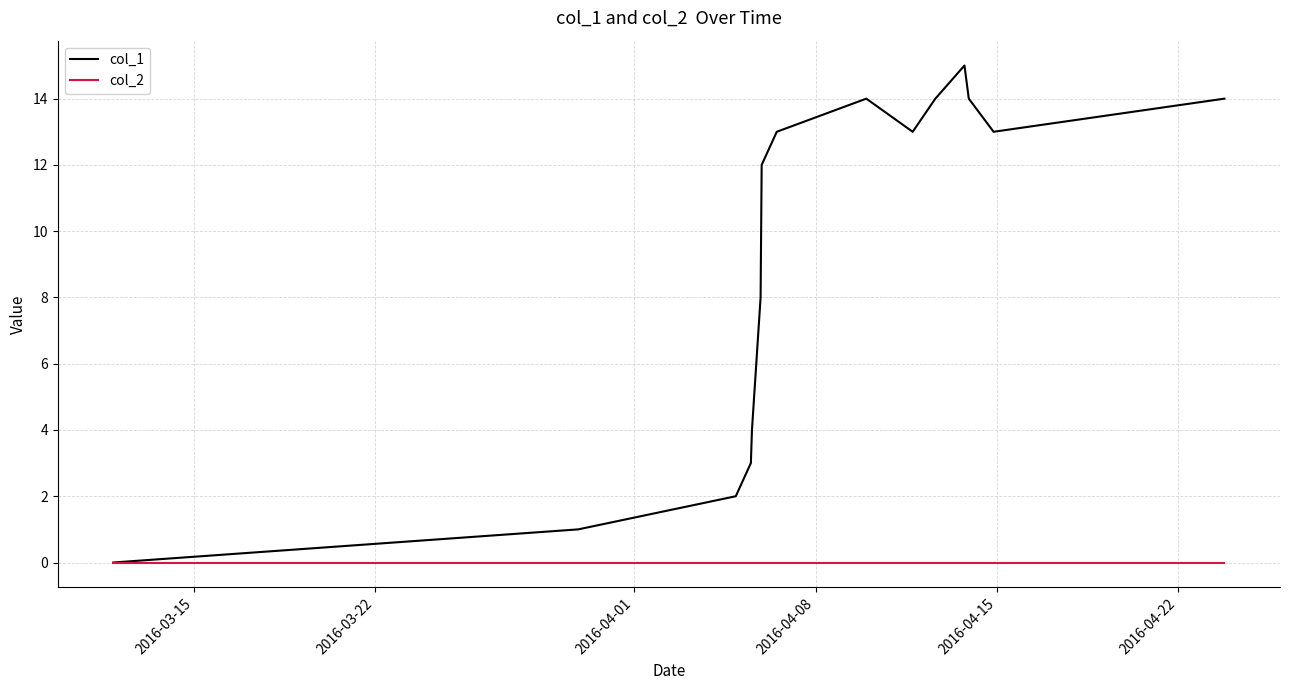

What is the difference between the second highest and second lowest values in the col_1 series?

13